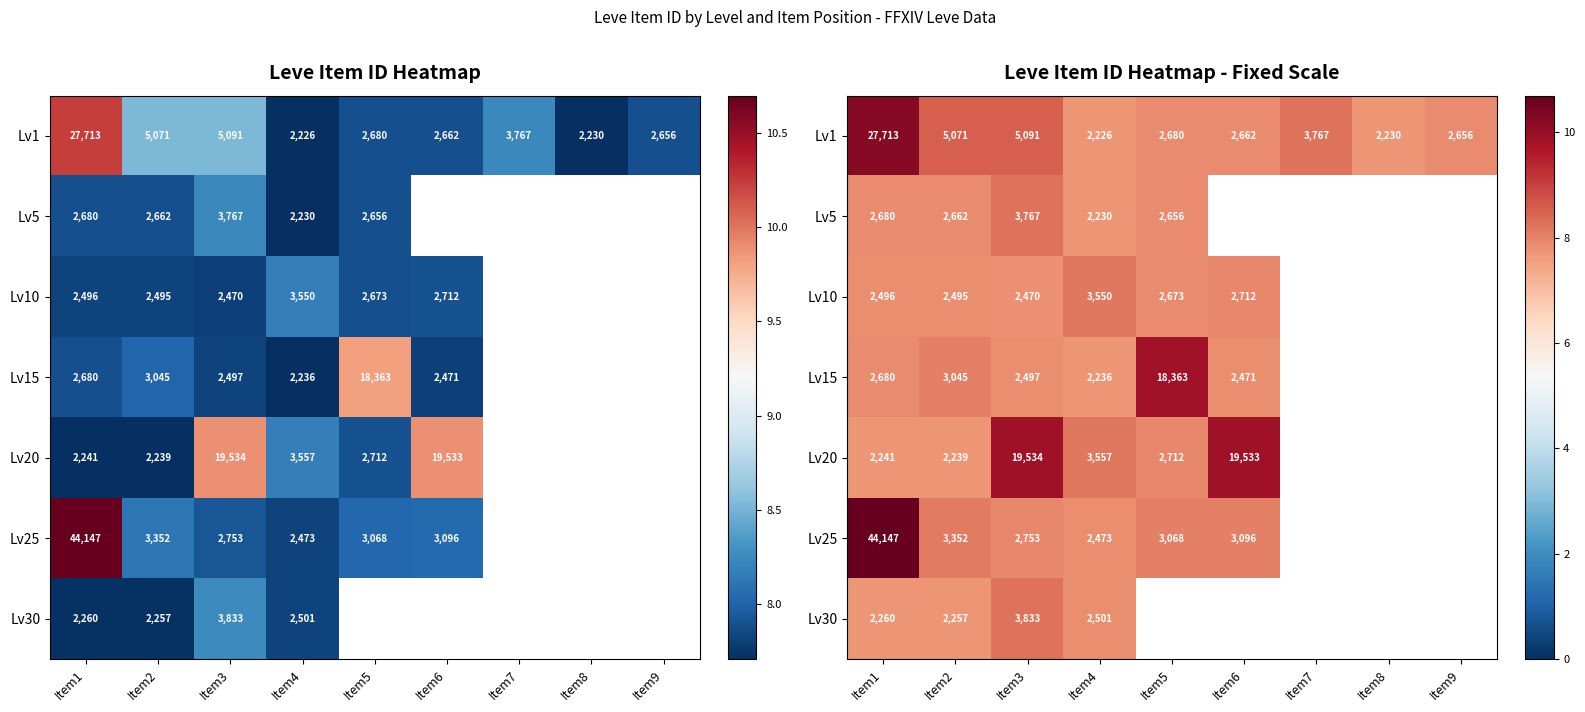

What is the greatest value displayed?

10.7